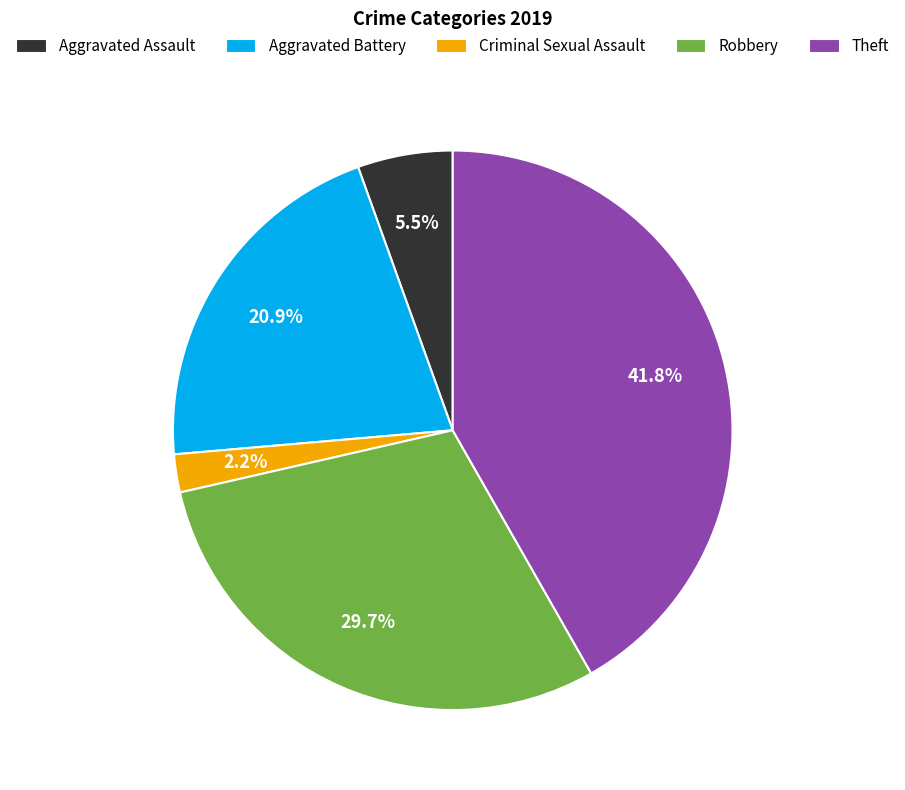

To the nearest percent, what is the difference between the largest and smallest slice percentages?

40%